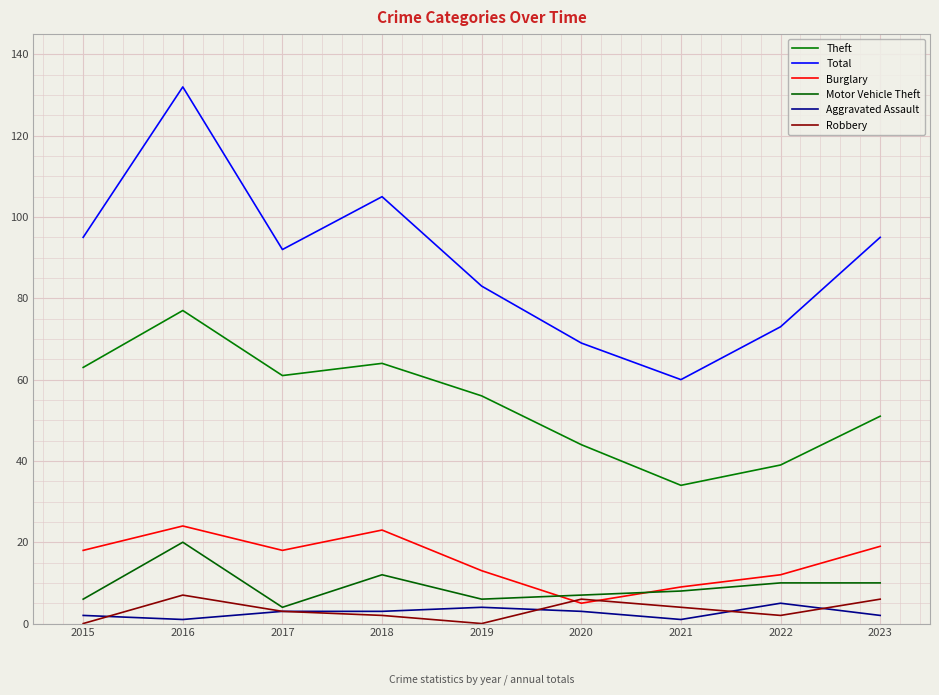

True or false: Robbery and Theft cross at least once.

False